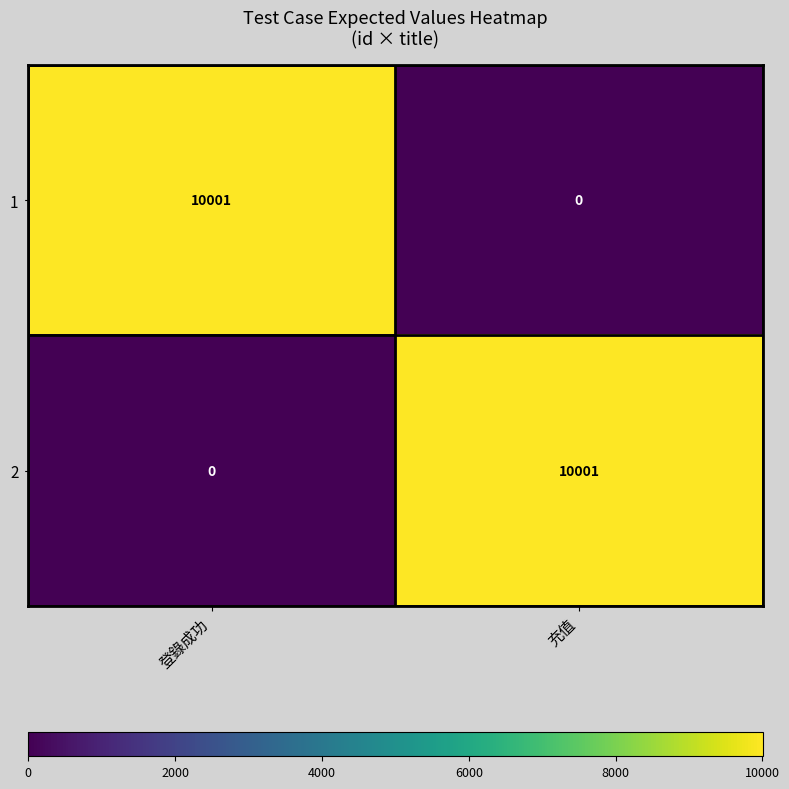

Reading left to right, transcribe all the data shown in this chart.

1: 登錄成功=10001	充值=0
2: 登錄成功=0	充值=10001